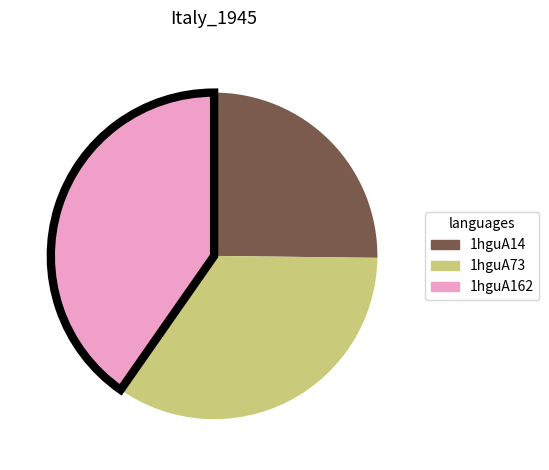

Count the number of slices in the pie.

3